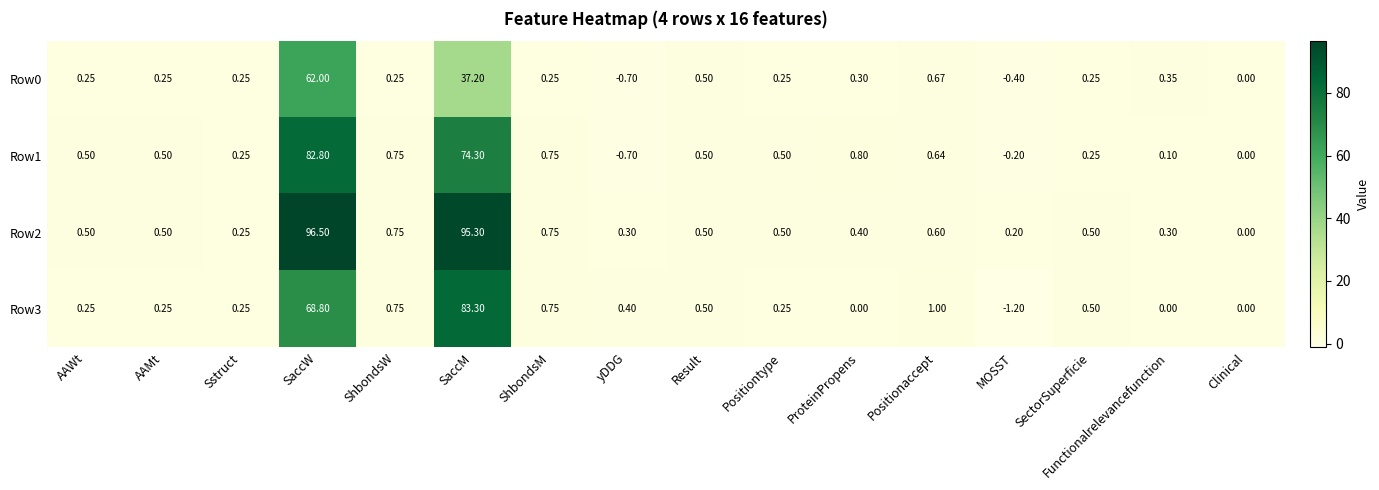

Which label corresponds to the smallest value in the chart?

MOSST